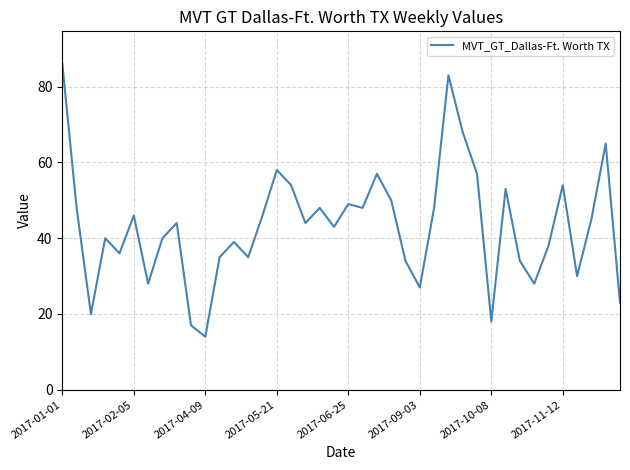

What is the minimum value shown in the chart?

14